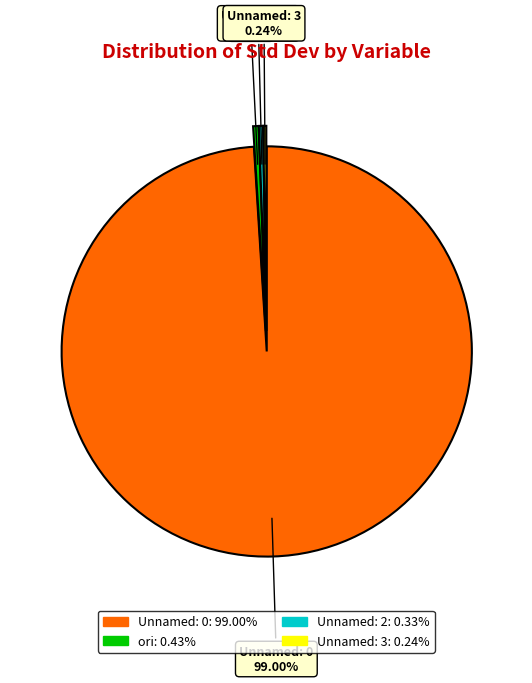

Which category has the biggest portion of the pie?

Unnamed: 0